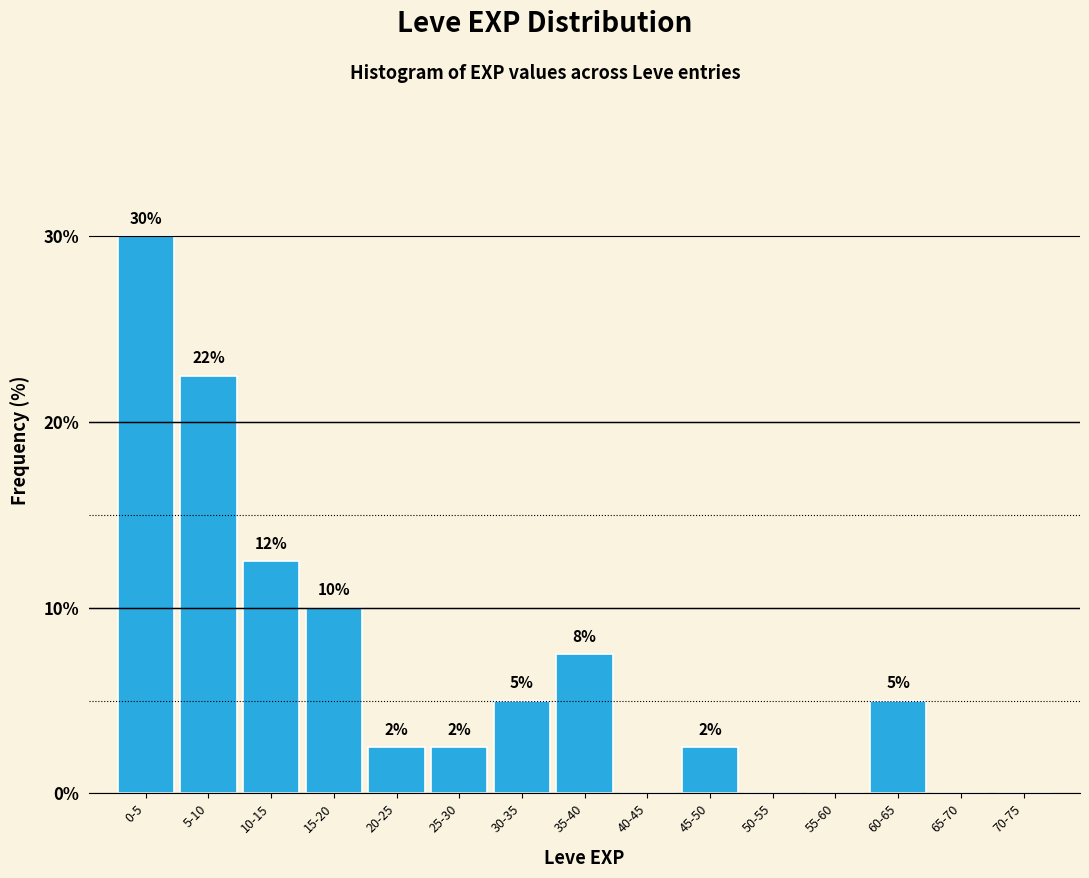

Are the bars horizontal?

No